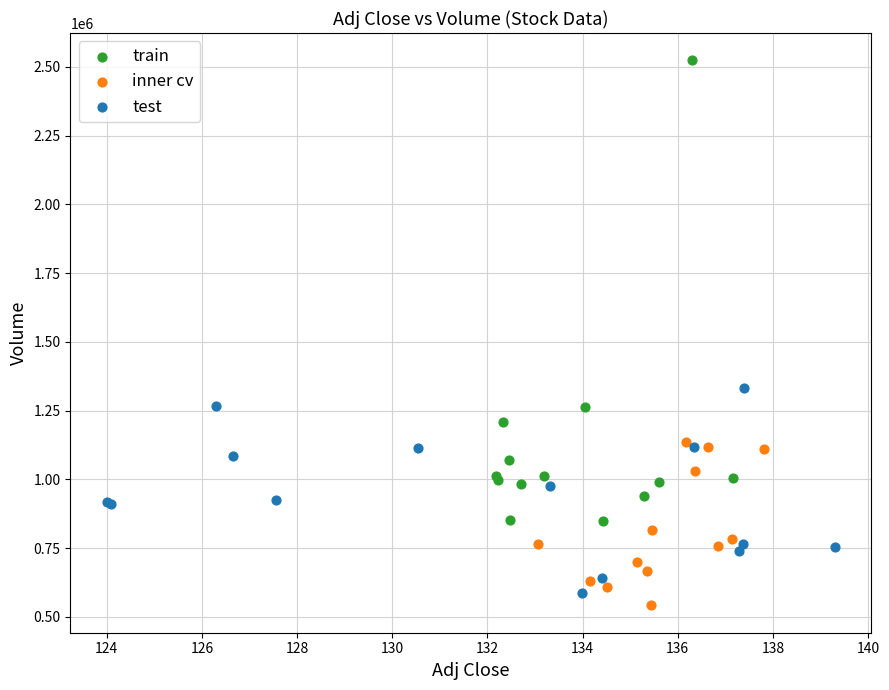

Which series reaches the minimum Y coordinate?

inner cv